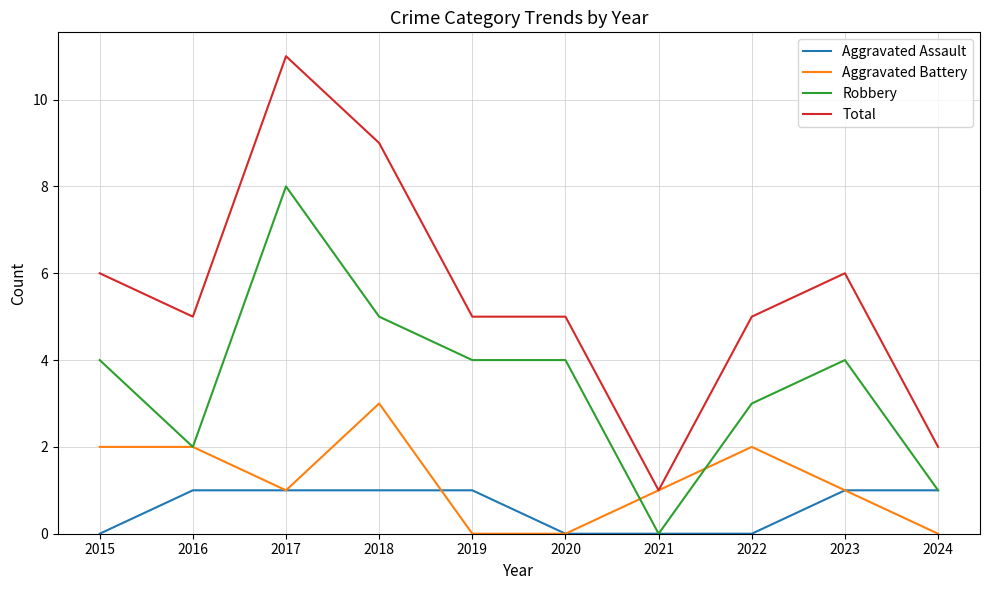

Reading left to right, what are all the values shown in this chart?

Aggravated Assault: 2015=0	2016=1	2017=1	2018=1	2019=1	2020=0	2021=0	2022=0	2023=1	2024=1
Aggravated Battery: 2015=2	2016=2	2017=1	2018=3	2019=0	2020=0	2021=1	2022=2	2023=1	2024=0
Robbery: 2015=4	2016=2	2017=8	2018=5	2019=4	2020=4	2021=0	2022=3	2023=4	2024=1
Total: 2015=6	2016=5	2017=11	2018=9	2019=5	2020=5	2021=1	2022=5	2023=6	2024=2